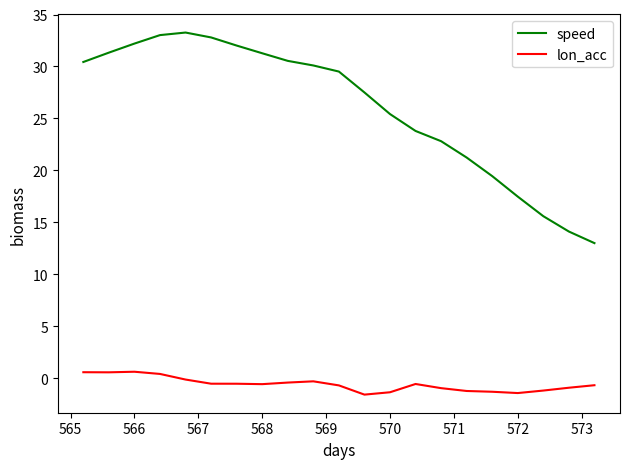

List the series in order of their overall mean, lowest first.

lon_acc, speed